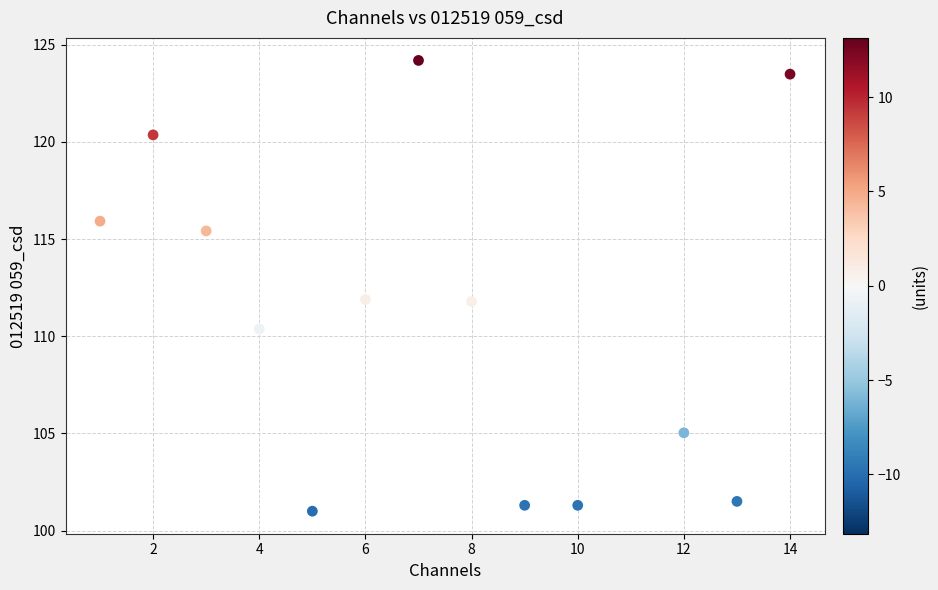

What is the range of X values (max minus min)?

13.0